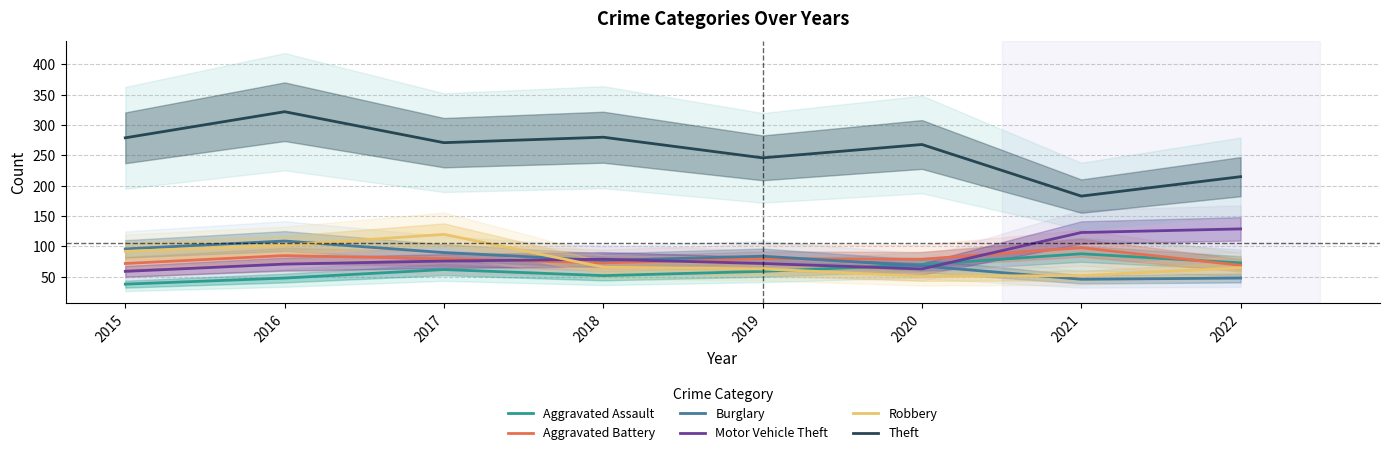

Which has a higher value, 2020 or 2022?

2022